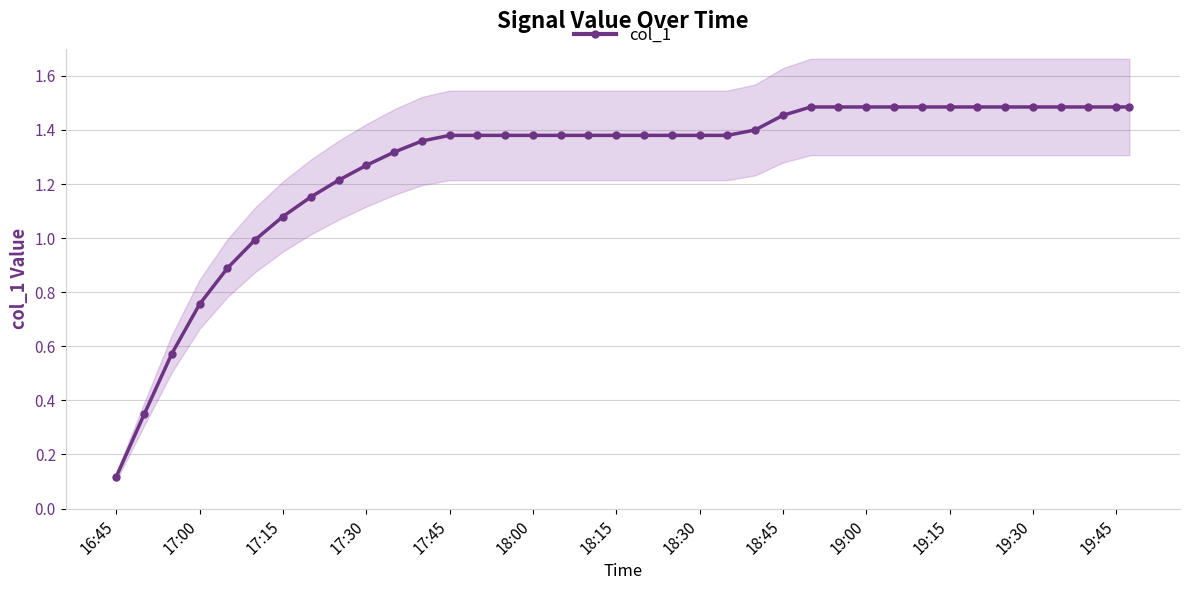

The col_1 series shows 2.0 at 19:30. True or false?

False